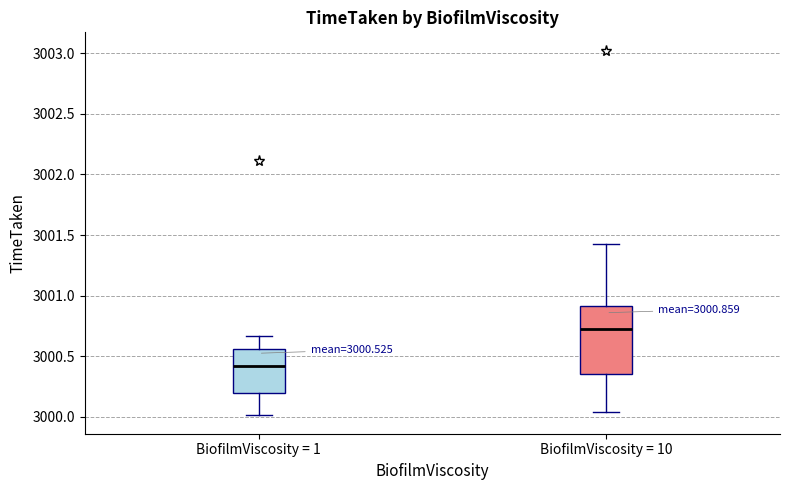

Comparing the boxes themselves (not the whiskers), which one is the tallest?

BiofilmViscosity = 10